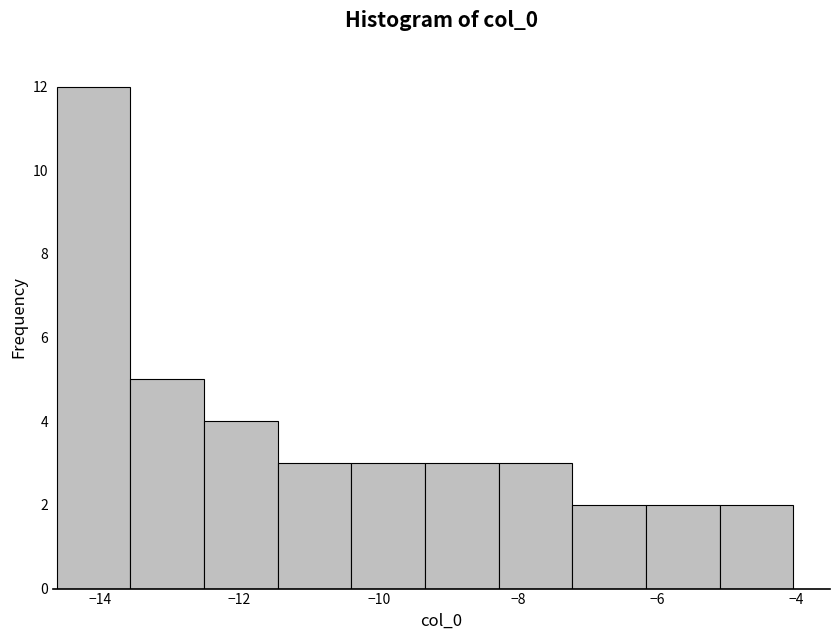

Reading left to right, list every bar in this chart as the range it spans on the x-axis followed by its height. Neither the bar edges nor the heights are printed on the chart, so give them approximately, as read against the axes.

-14.6 to -13.6: 12
-13.6 to -12.6: 5
-12.6 to -11.4: 4
-11.4 to -10.4: 3
-10.4 to -9.4: 3
-9.4 to -8.2: 3
-8.2 to -7.2: 3
-7.2 to -6.2: 2
-6.2 to -5.2: 2
-5.2 to -4.0: 2